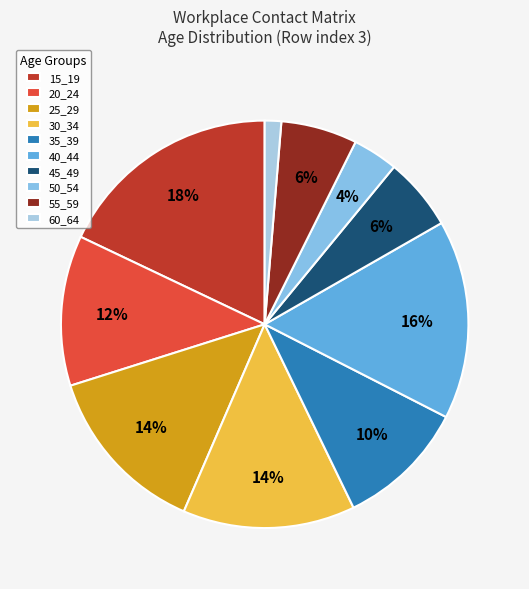

Count the number of slices in the pie.

10